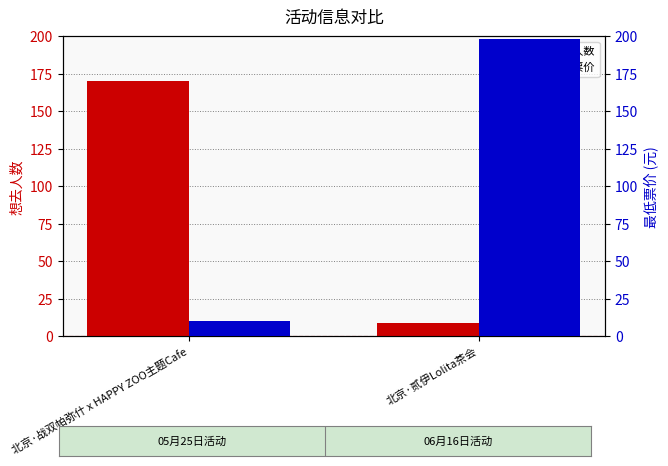

Reading left to right, transcribe all the data shown in this chart.

想去人数: 170	9
最低票价: 10	198